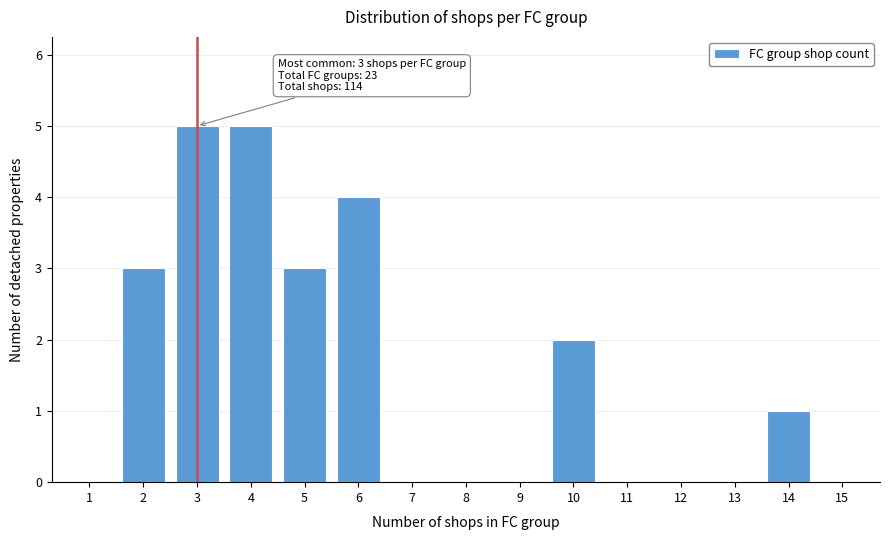

Reading right to left, extract all data points from this chart.

15=0	14=1	13=0	12=0	11=0	10=2	9=0	8=0	7=0	6=4	5=3	4=5	3=5	2=3	1=0